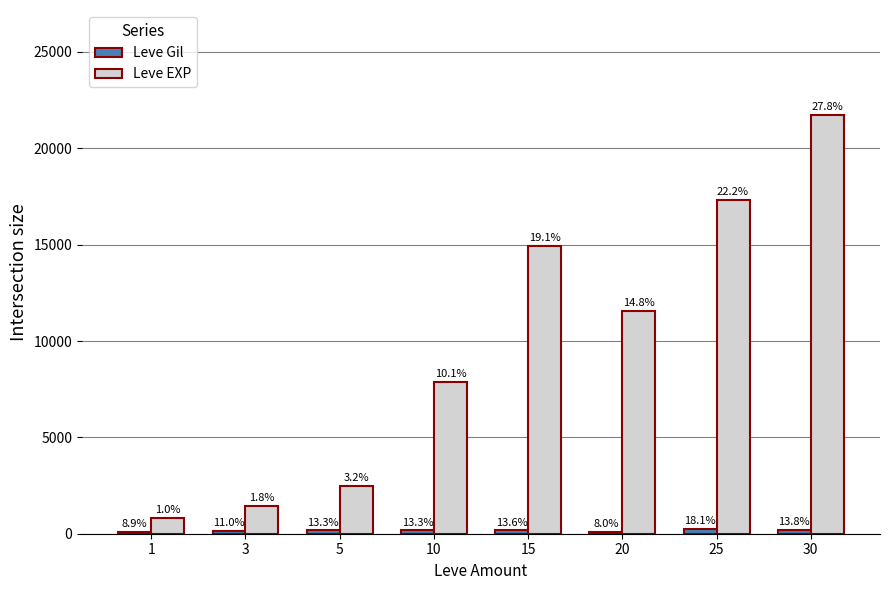

Is the value of Leve EXP at 20 greater than the value of Leve Gil at 20?

Yes